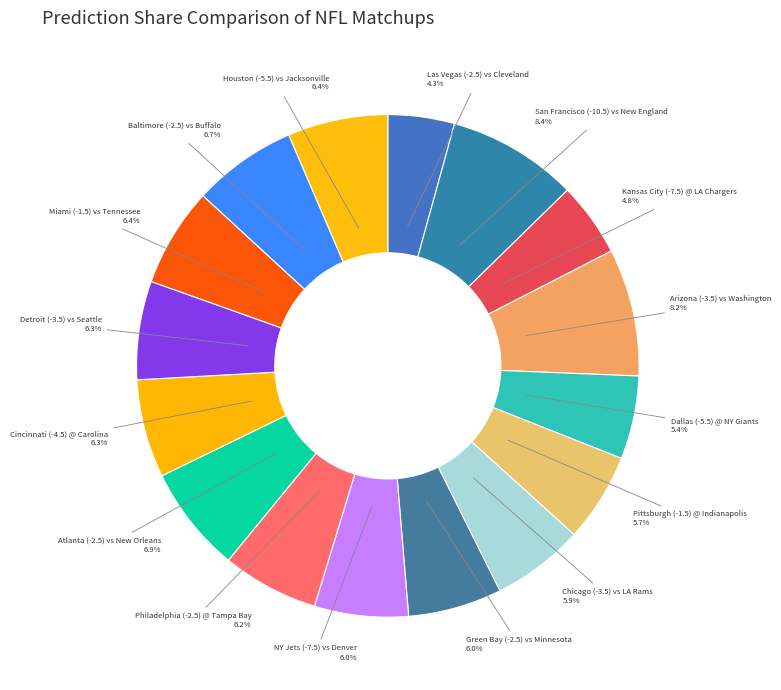

The Cincinnati (-4.5) @ Carolina slice represents 1% of the pie. True or false?

False